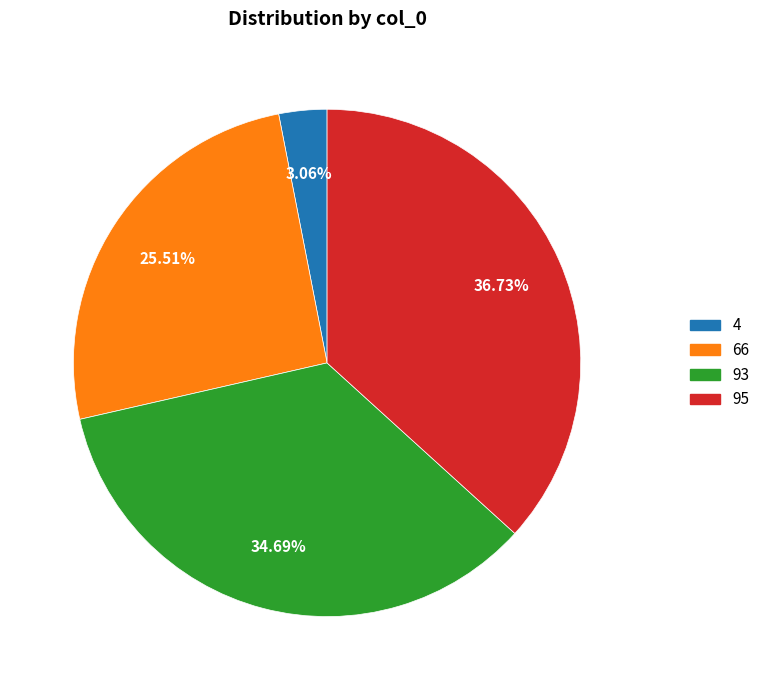

To the nearest percent, what percentage of the pie is 95?

37%